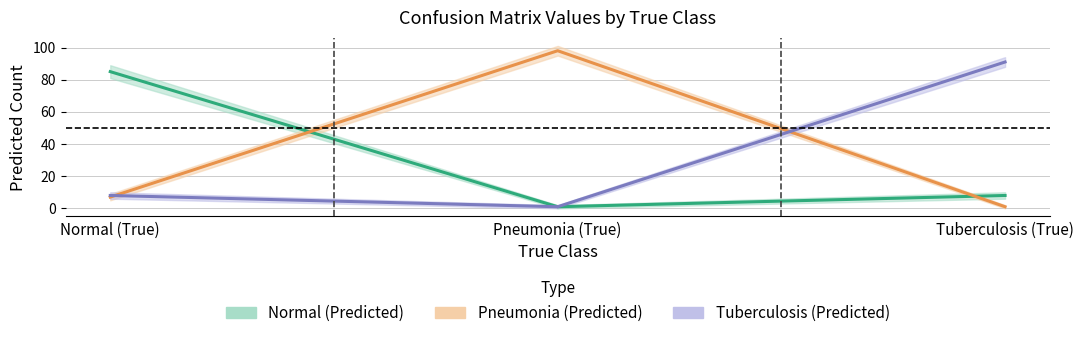

Reading left to right, what are all the values shown in this chart?

Normal (Predicted): 85	1	8
Pneumonia (Predicted): 7	98	1
Tuberculosis (Predicted): 8	1	91